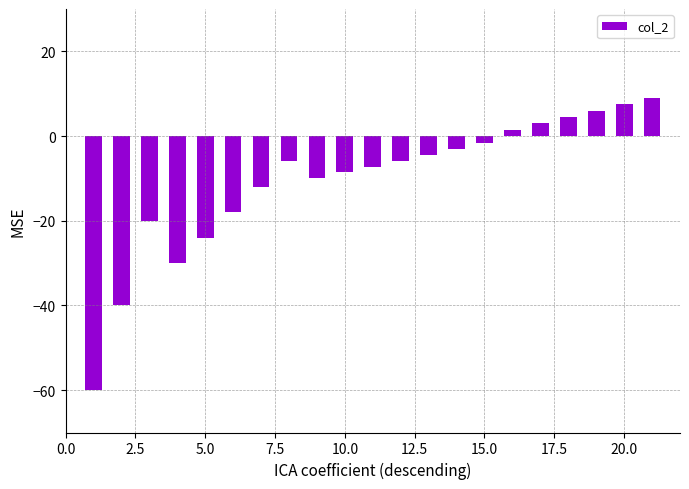

How many values are below zero?

15